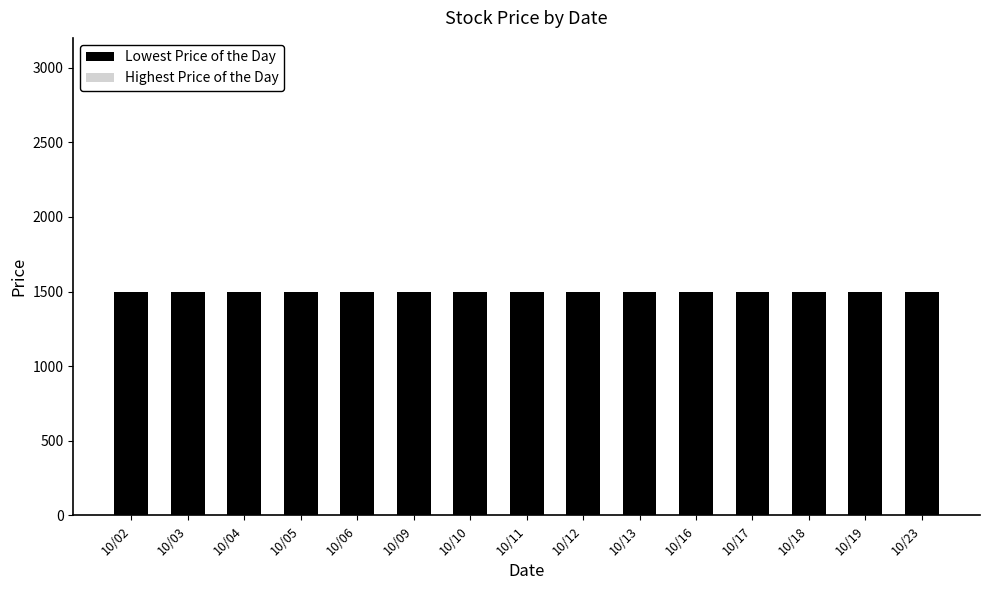

Is it true that Highest Price of the Day equals 0 at 10/16?

True